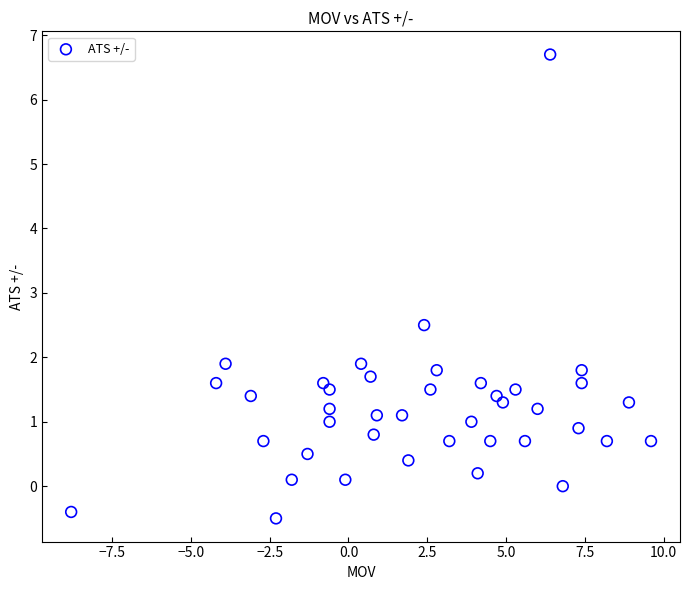

What Y value in the scatter plot is closest to 3?

2.5